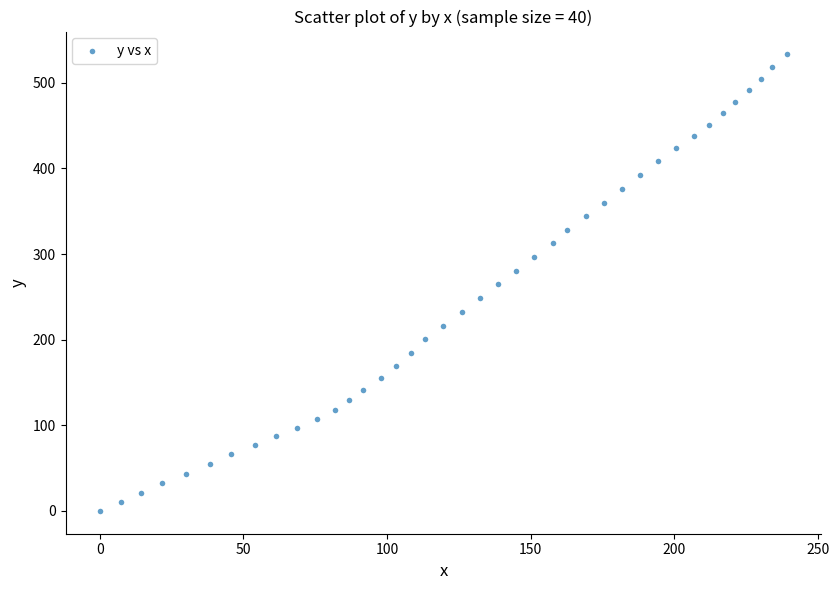

What is the range of X values (max minus min)?

239.2